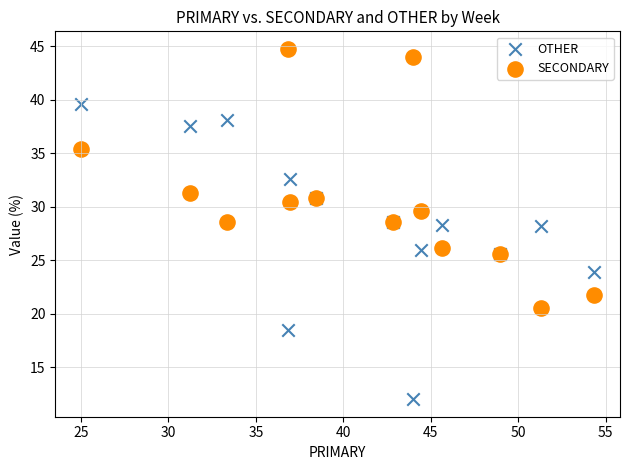

What are all the series names shown in the legend?

OTHER, SECONDARY